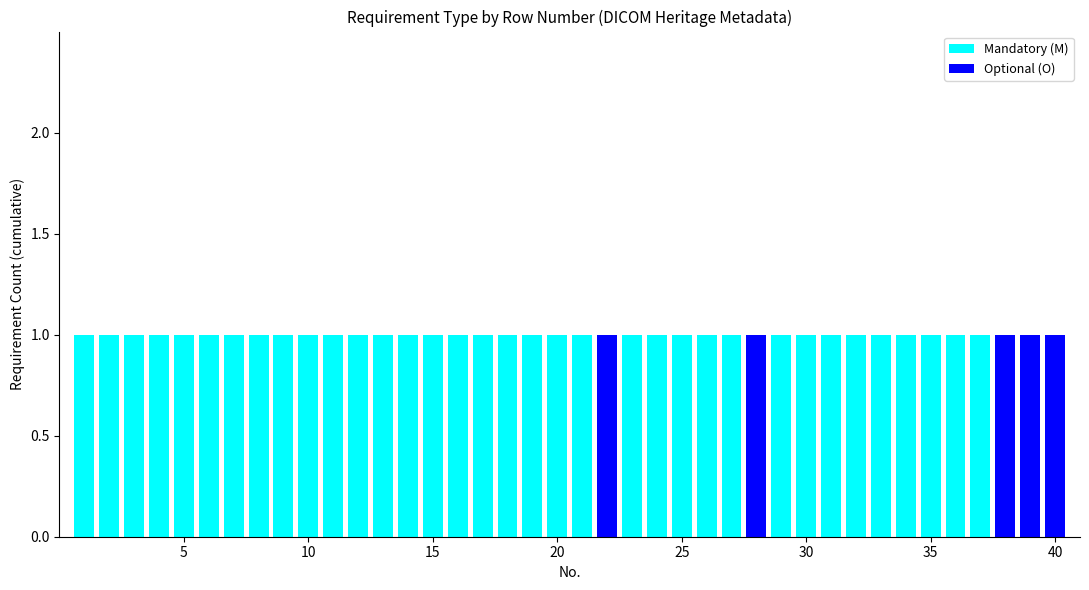

How many categories are shown in the chart?

40